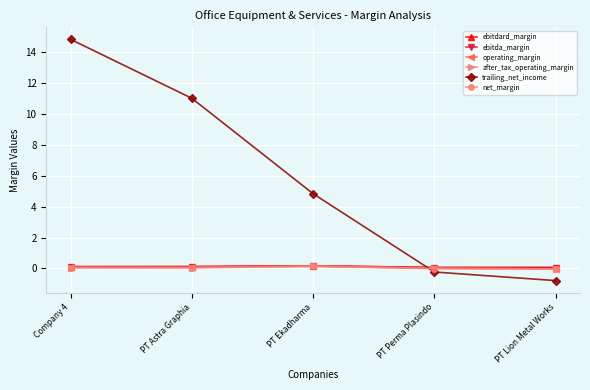

What is the total value across all series at PT Astra Graphia?

11.4